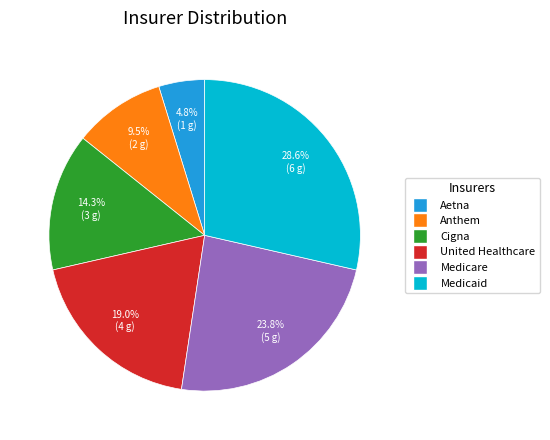

How much of the chart is everything except Cigna?

85.7%